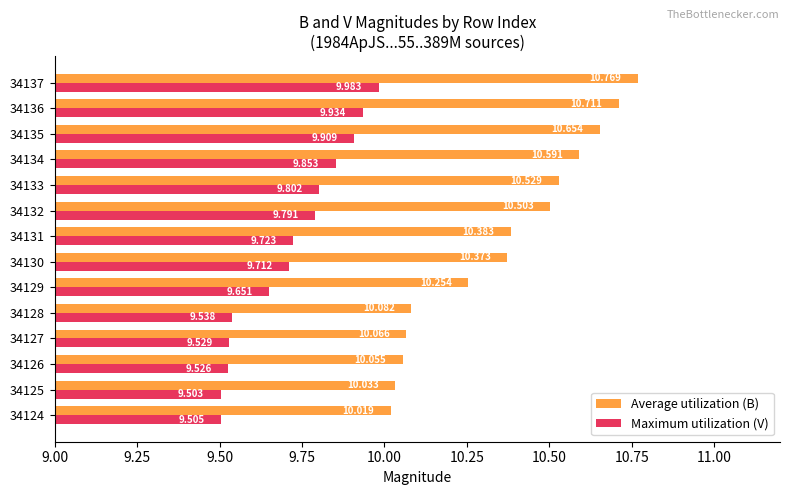

Which series has the largest range (max minus min)?

Average utilization (B)